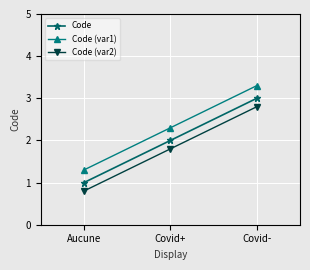

How many values in the Code (var2) series are below 1?

1